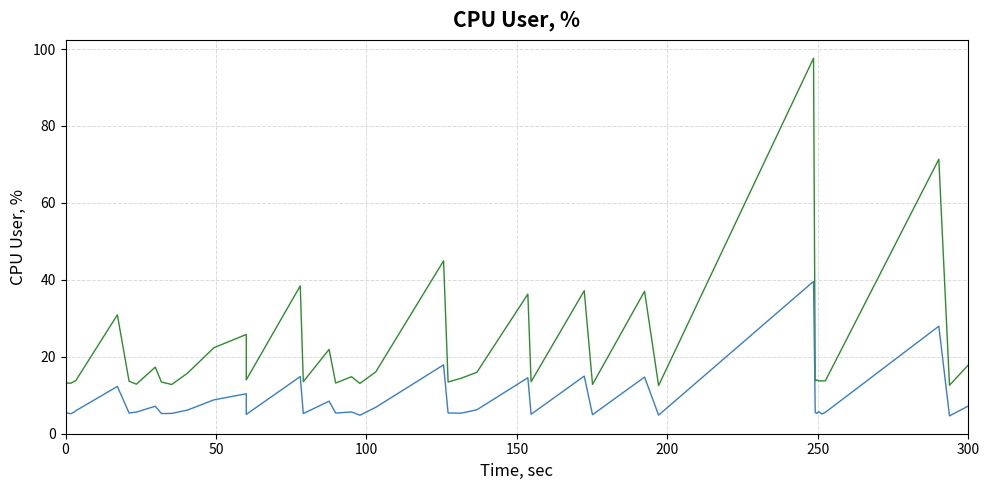

True or false: col_1 and col_1_scaled intersect in this chart.

False